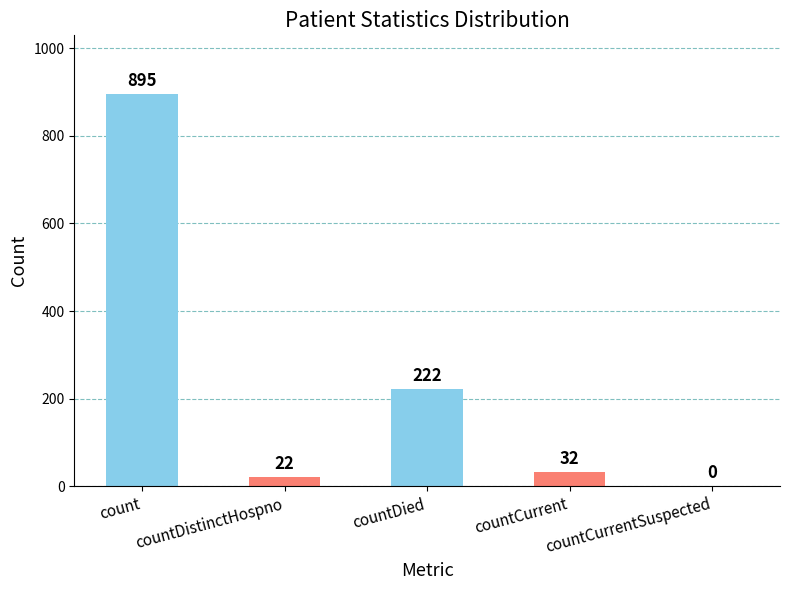

True or false: the data shows 1355 at count.

False